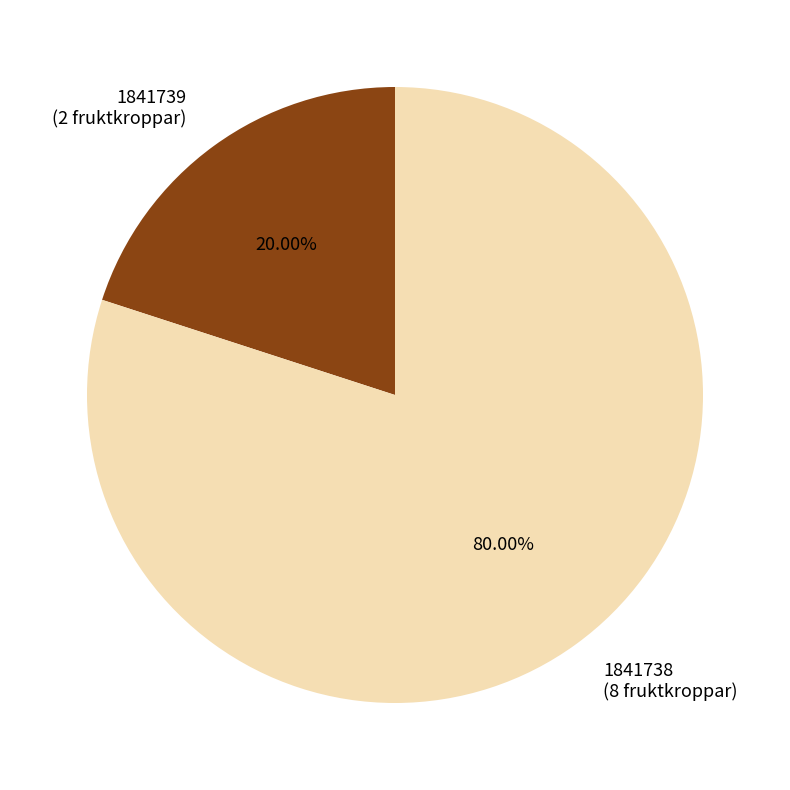

What percentage is the 1841738 slice, to the nearest percent?

80%